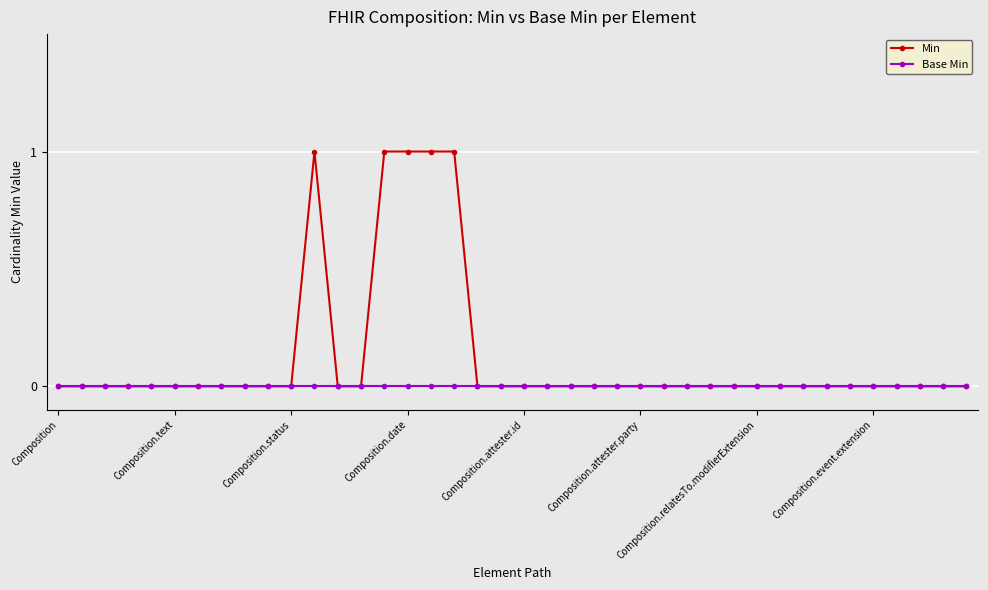

Rank the series by their maximum value, from lowest to highest.

Base Min, Min